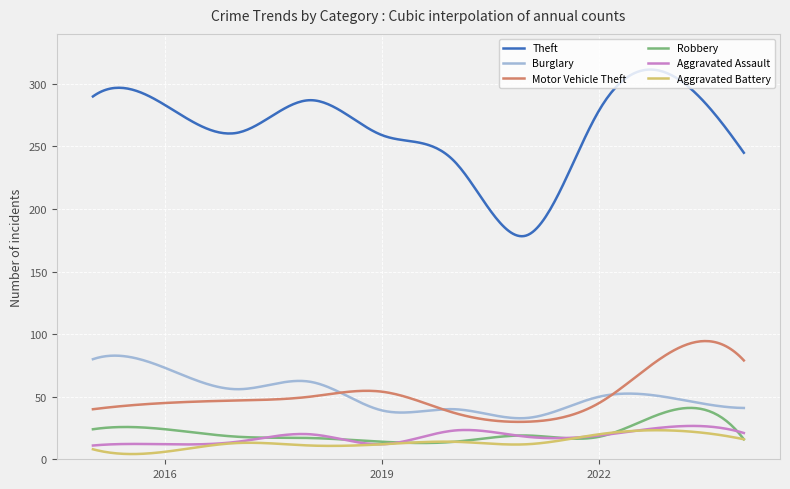

What is the maximum value shown in the chart?

311.5